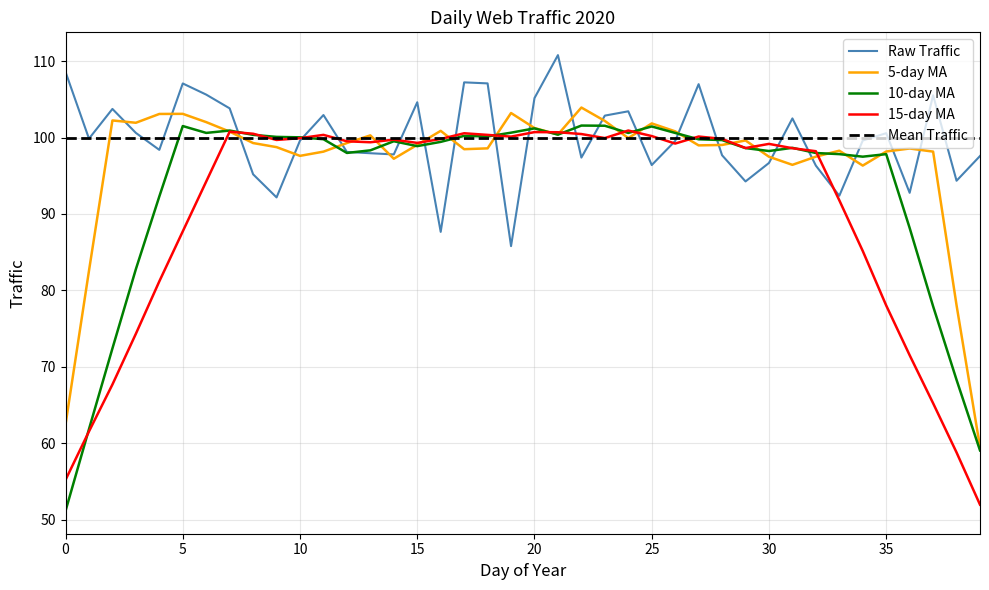

What is the greatest value displayed?

110.8